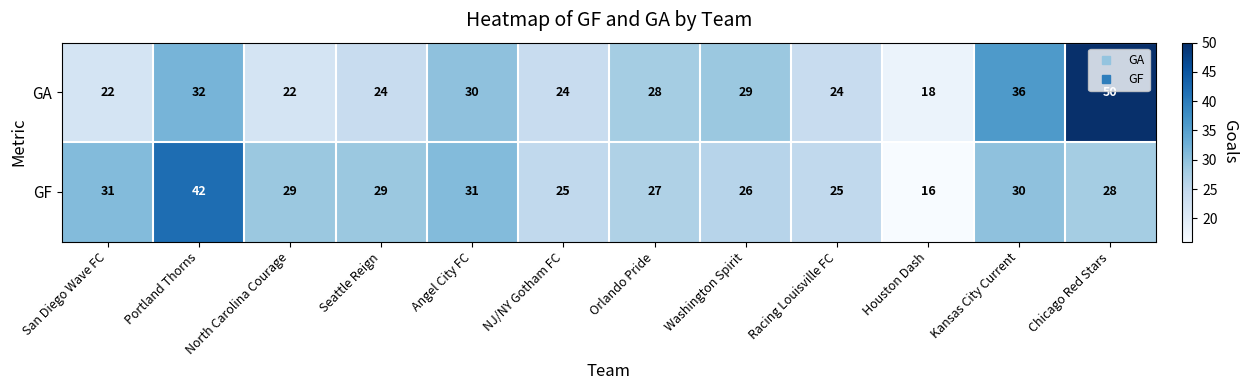

At which label is GA closest to 34?

Portland Thorns